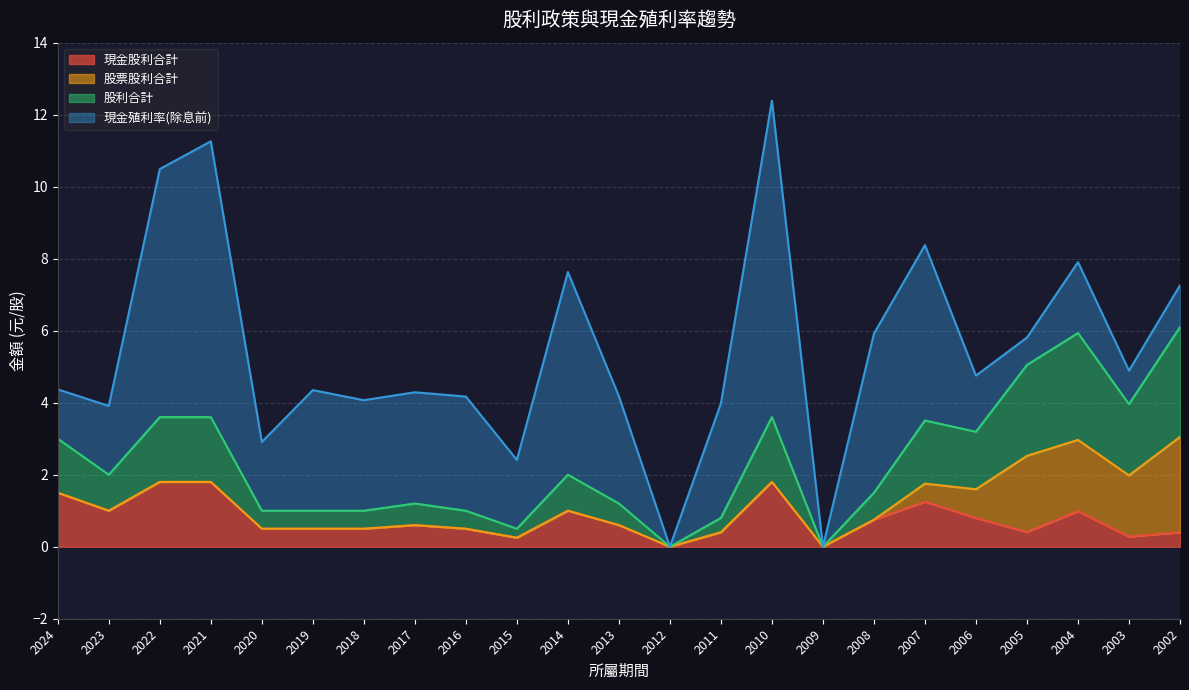

True or false: 現金股利合計 and 股利合計 intersect in this chart.

False